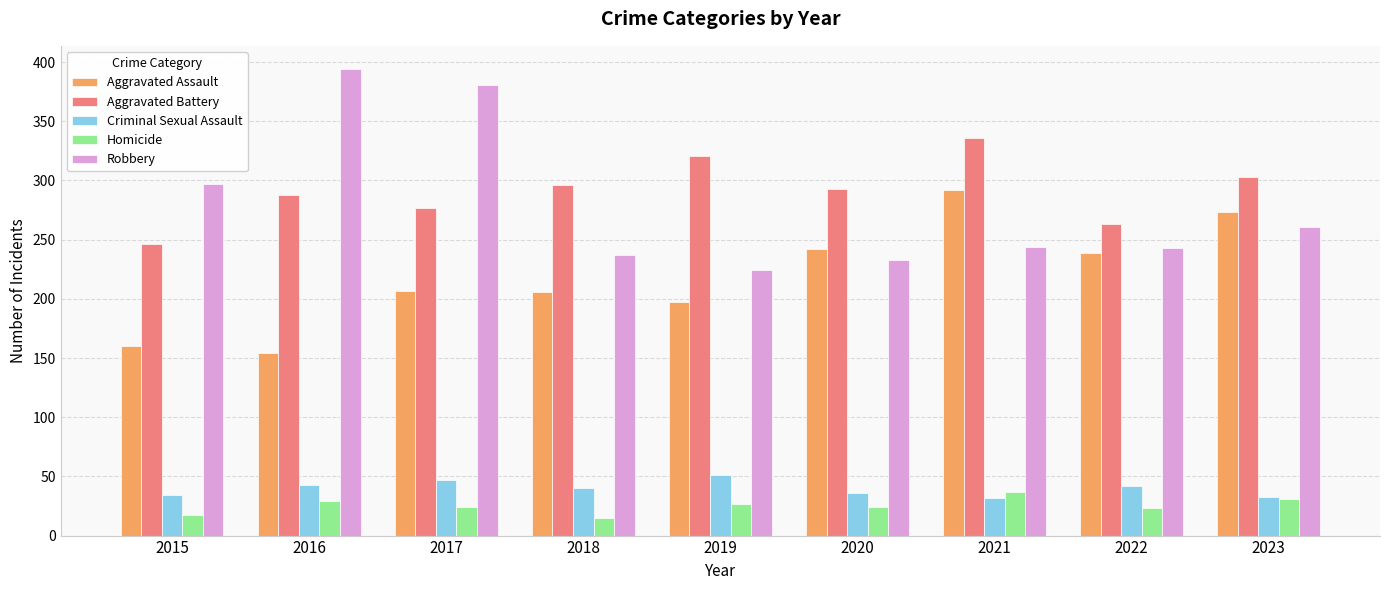

Which series has the widest spread of values?

Robbery